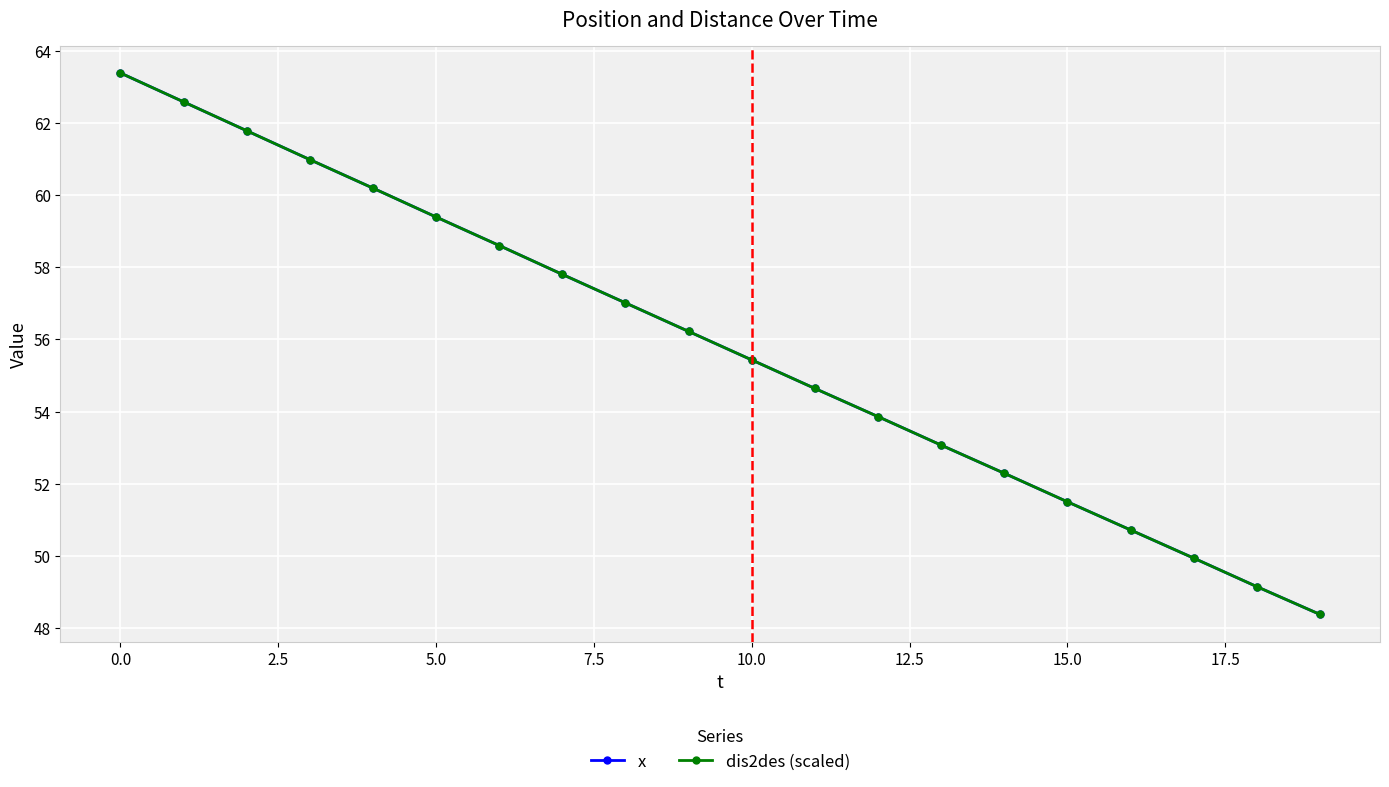

List the series in order of their peak value, highest first.

x, dis2des (scaled)